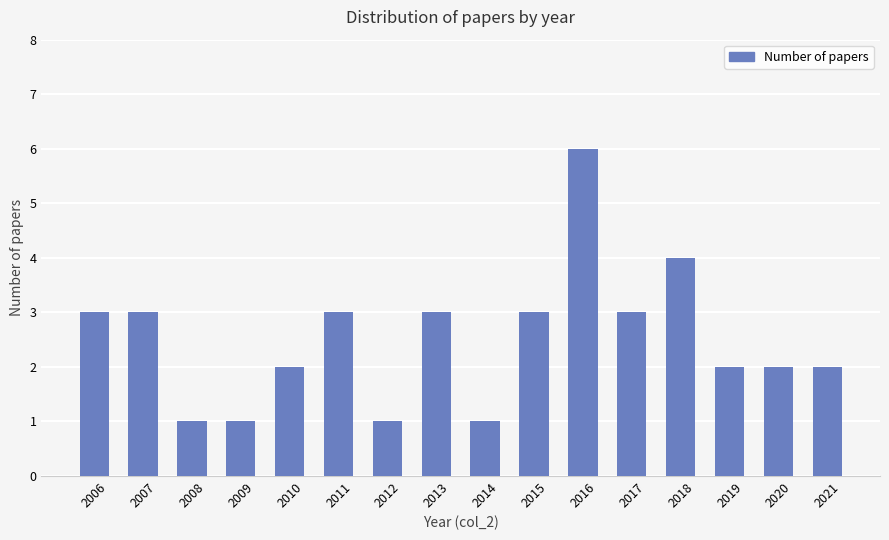

What is the ratio of the value at 2012 to the value at 2013?

0.3